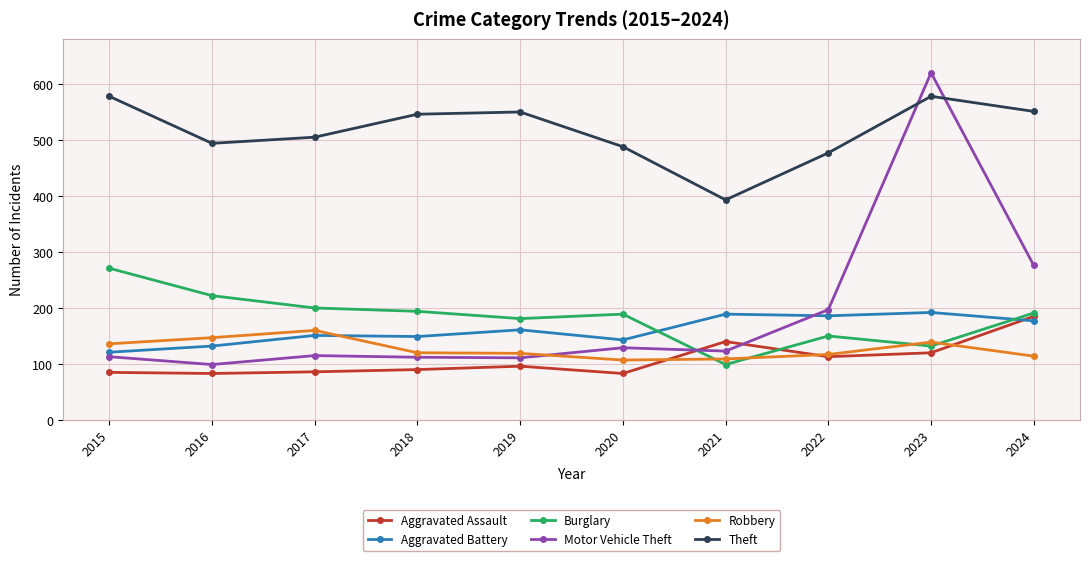

Is the value of Motor Vehicle Theft at 2017 greater than the value of Burglary at 2017?

No